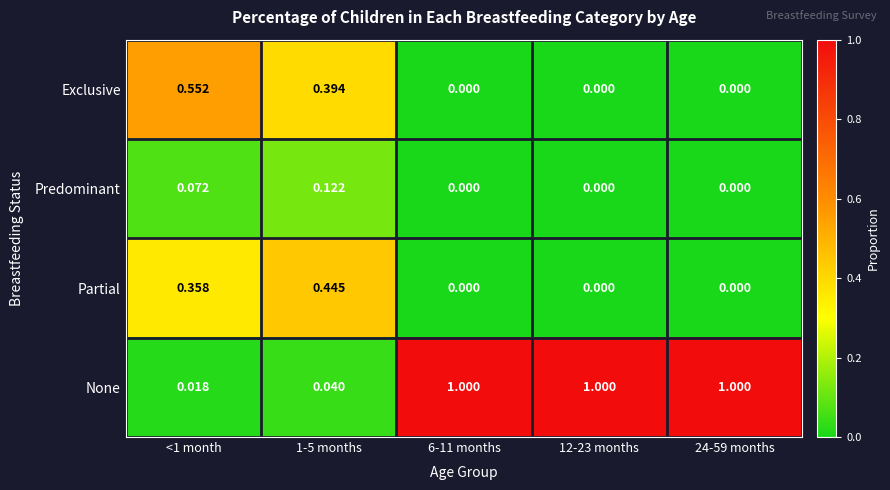

Rank the series by their maximum value, from highest to lowest.

None, Exclusive, Partial, Predominant